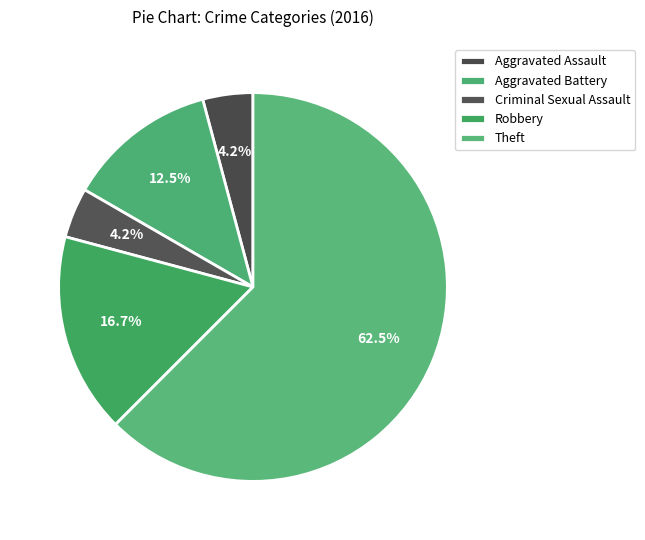

Rank the categories by value from lowest to highest.

Aggravated Assault, Criminal Sexual Assault, Aggravated Battery, Robbery, Theft